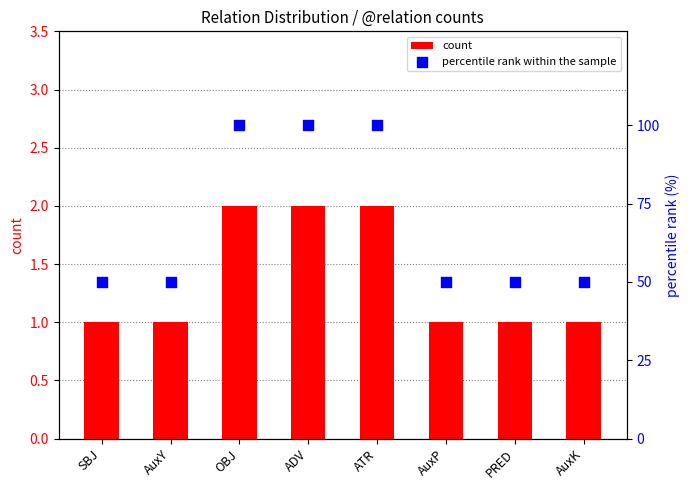

Which series reaches the minimum Y coordinate?

count